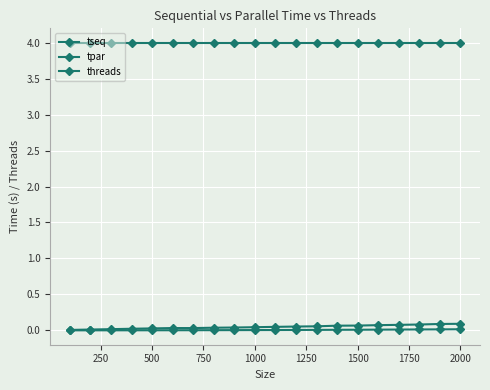

Where is the first local maximum for tpar?

1250